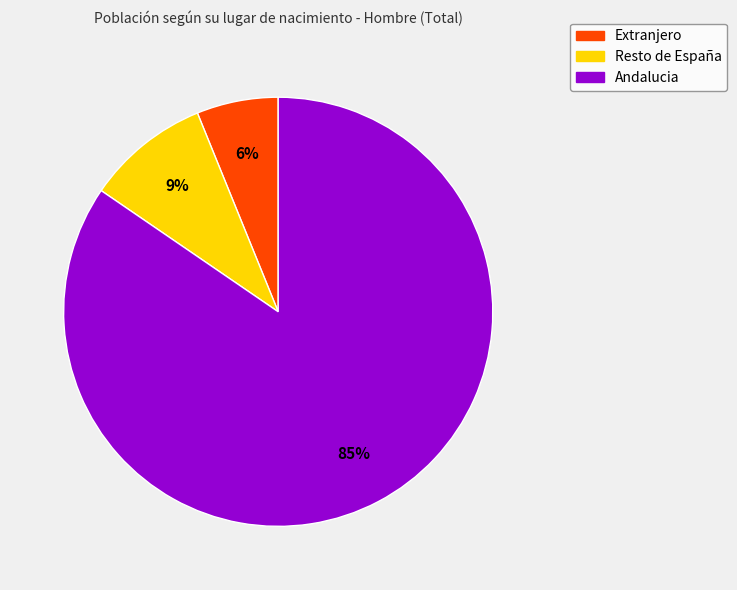

What is the ratio of the value at Resto de España to the value at Extranjero?

1.5